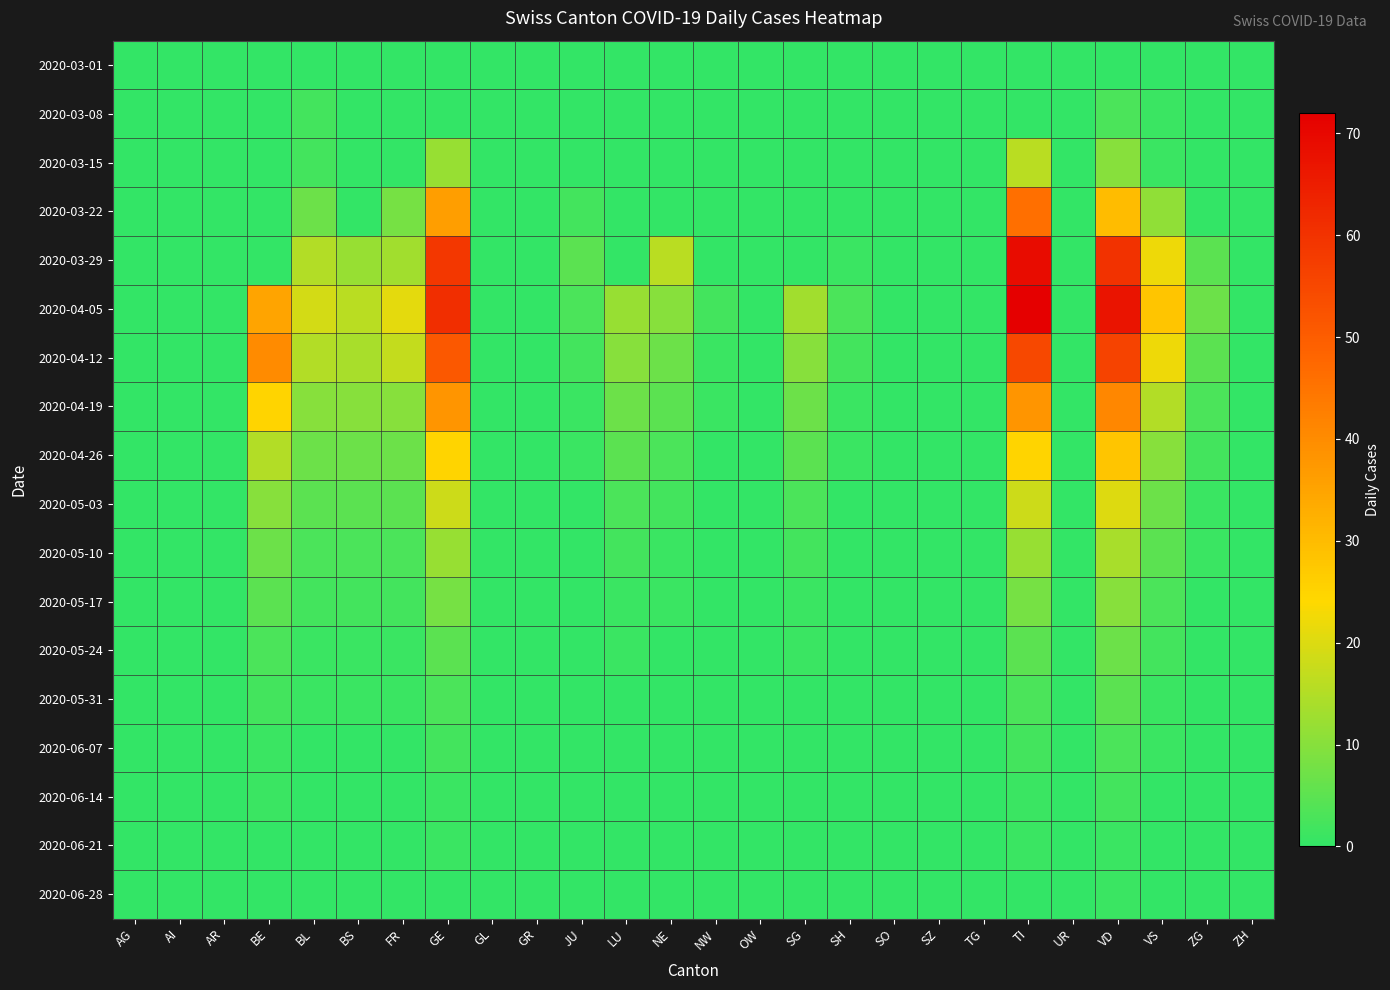

Which series has the largest range (max minus min)?

2020-04-05